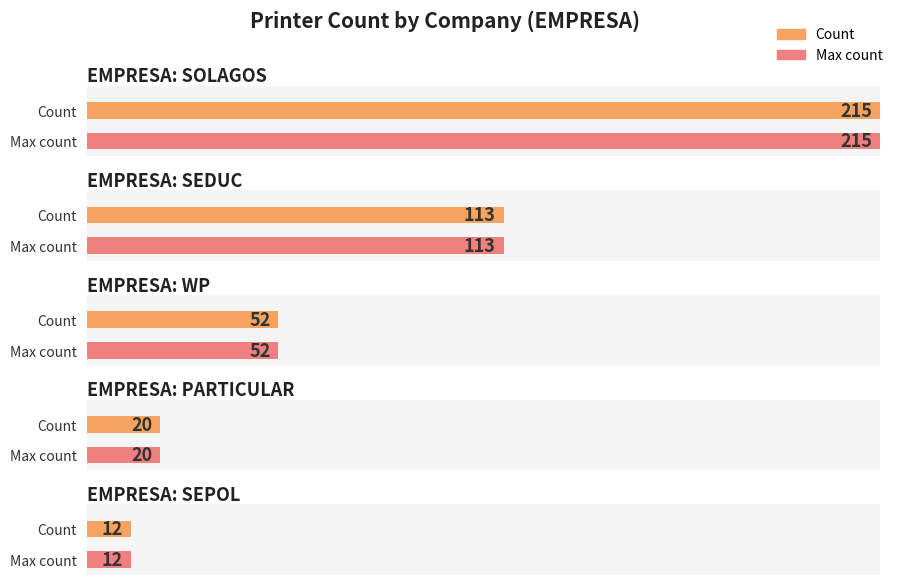

List the labels in order of value, smallest first.

SEPOL, PARTICULAR, WP, SEDUC, SOLAGOS